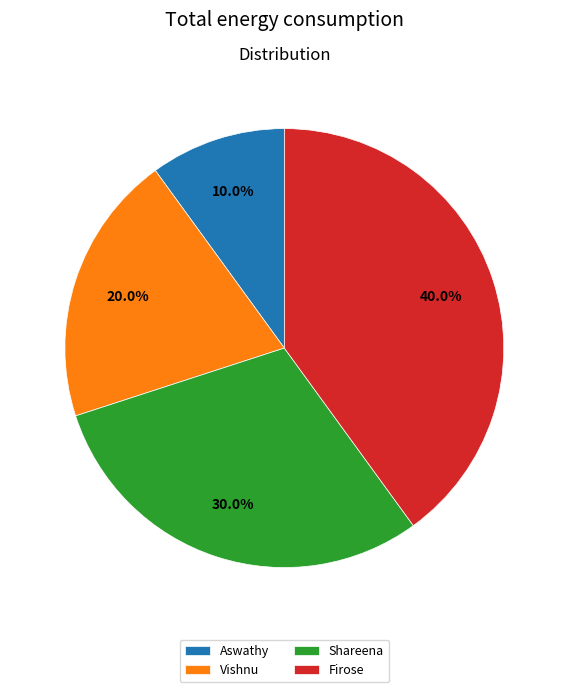

What percentage is the Vishnu slice, to the nearest percent?

20%